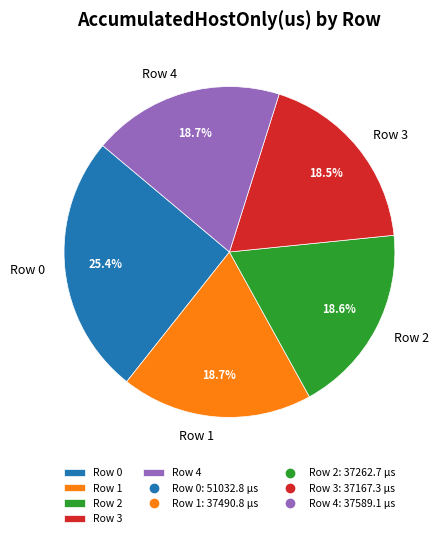

What is the ratio of the value at Row 0 to the value at Row 4?

1.4